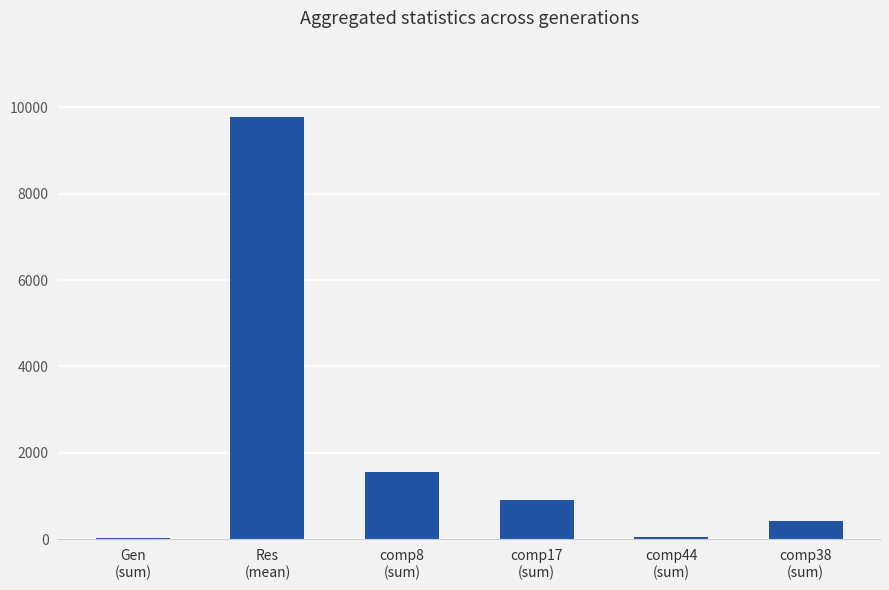

Where is the data nearest to the value 4900?

comp8
(sum)